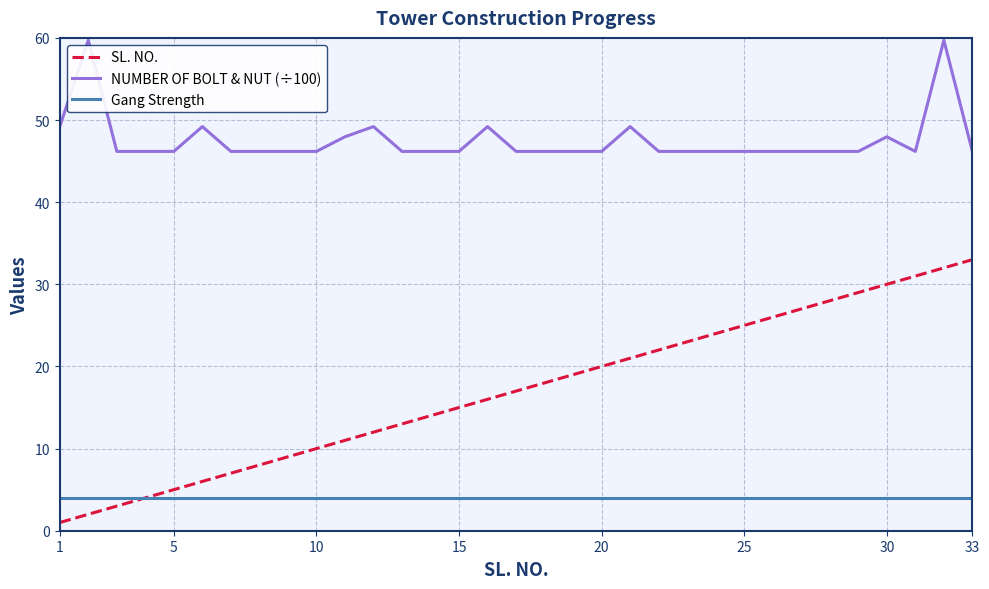

True or false: NUMBER OF BOLT & NUT (÷100) and Gang Strength intersect in this chart.

False